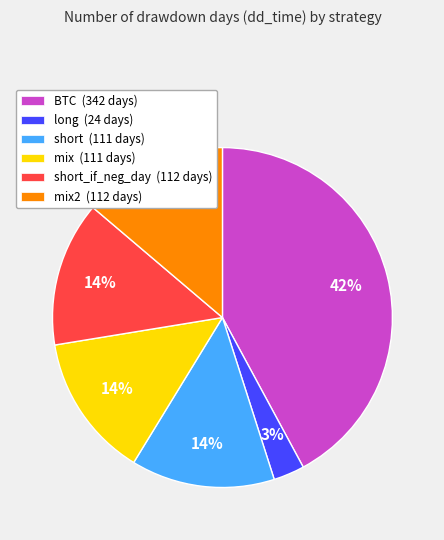

How many segments does this pie chart have?

6